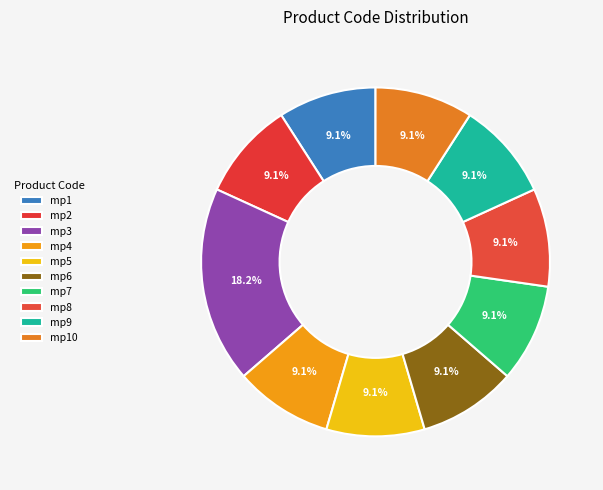

What is the smallest slice in the pie chart?

mp1